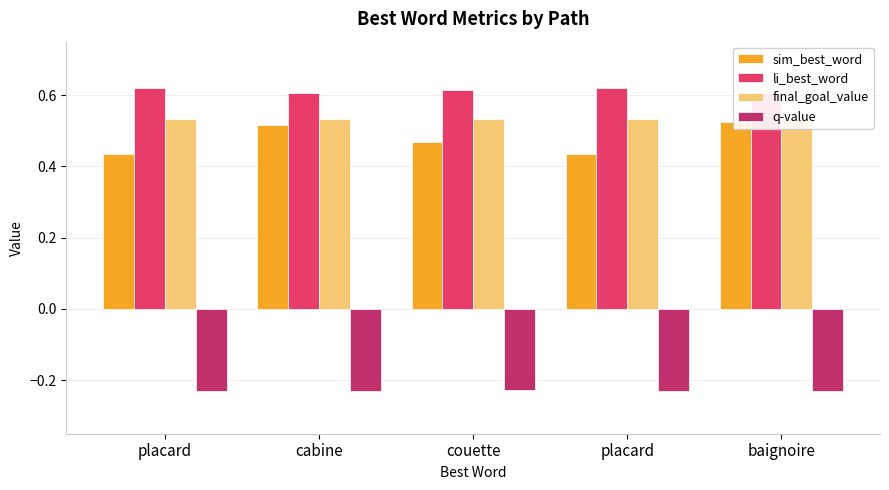

What are all the series names shown in the legend?

sim_best_word, li_best_word, final_goal_value, q-value